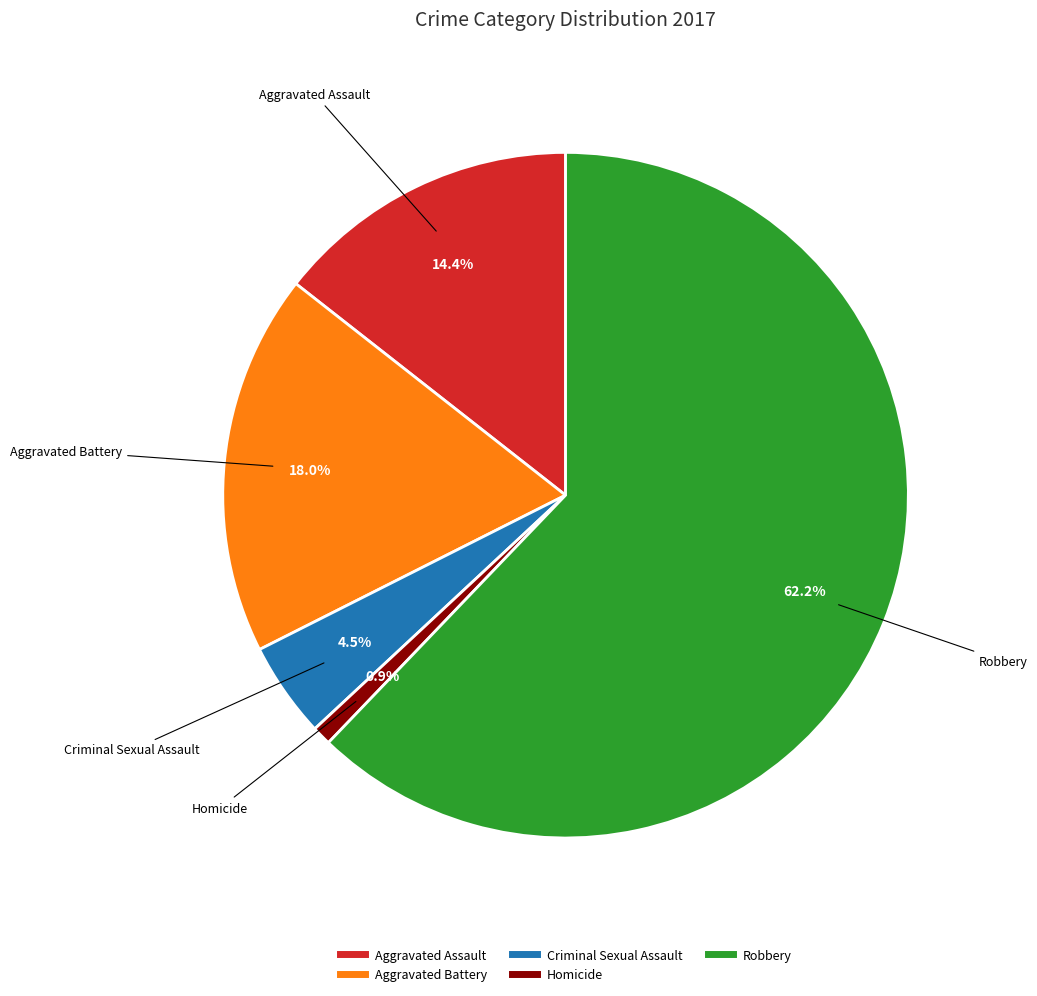

True or false: Robbery accounts for 70% of the total.

False